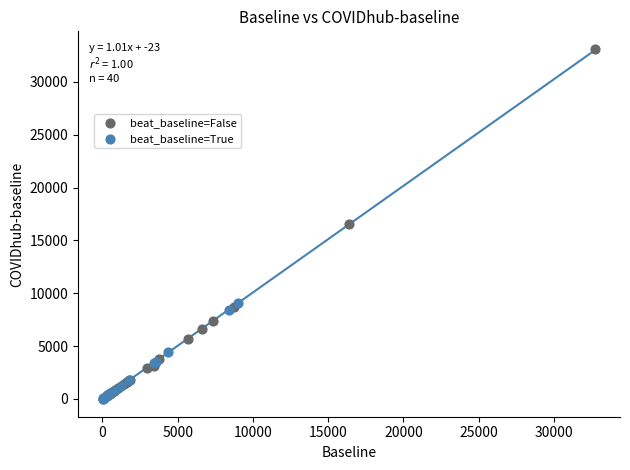

Which series contains the highest Y value?

beat_baseline=False